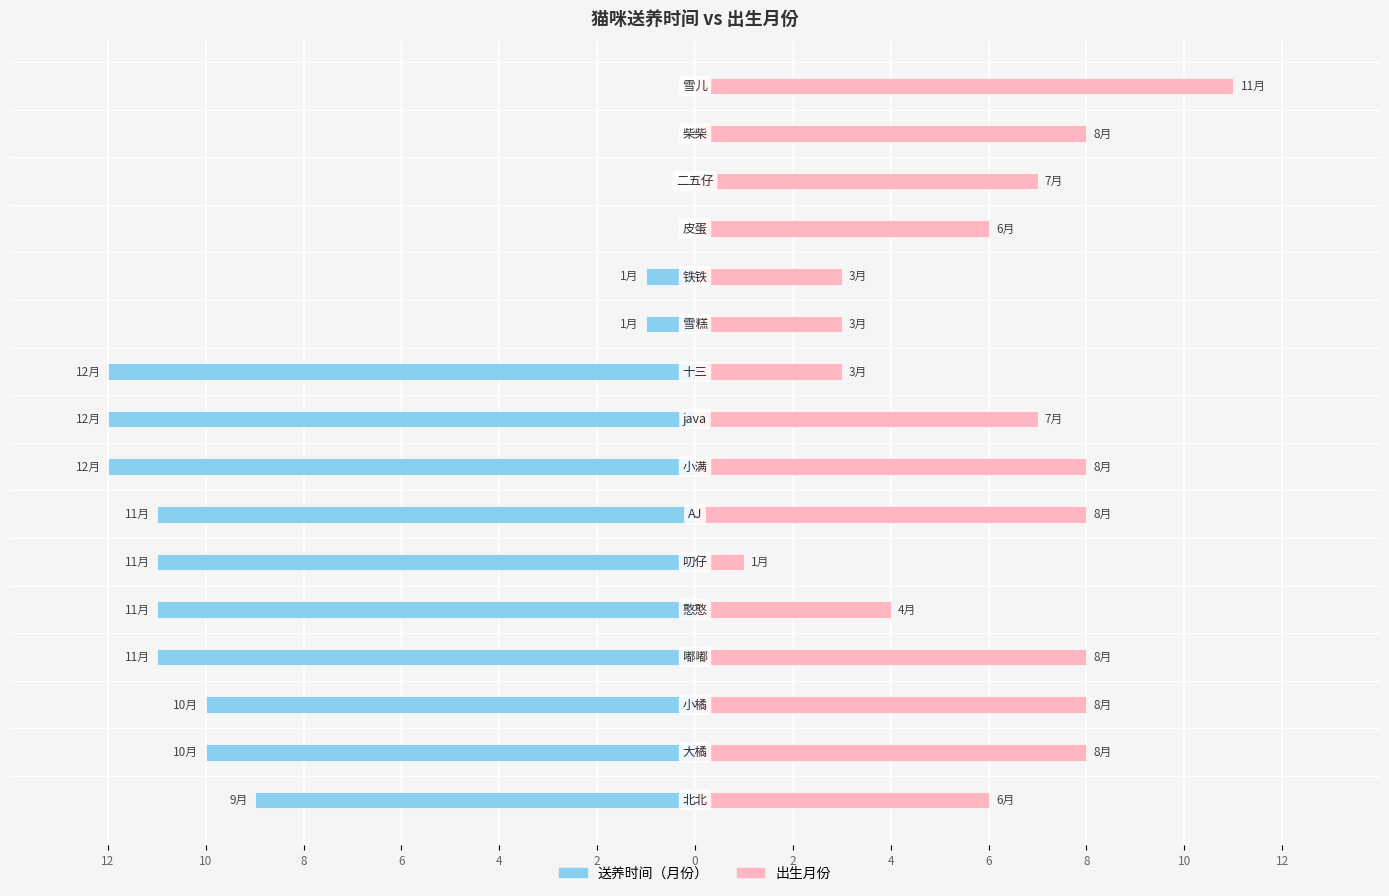

How many data points in 出生月份 are less than 7?

7